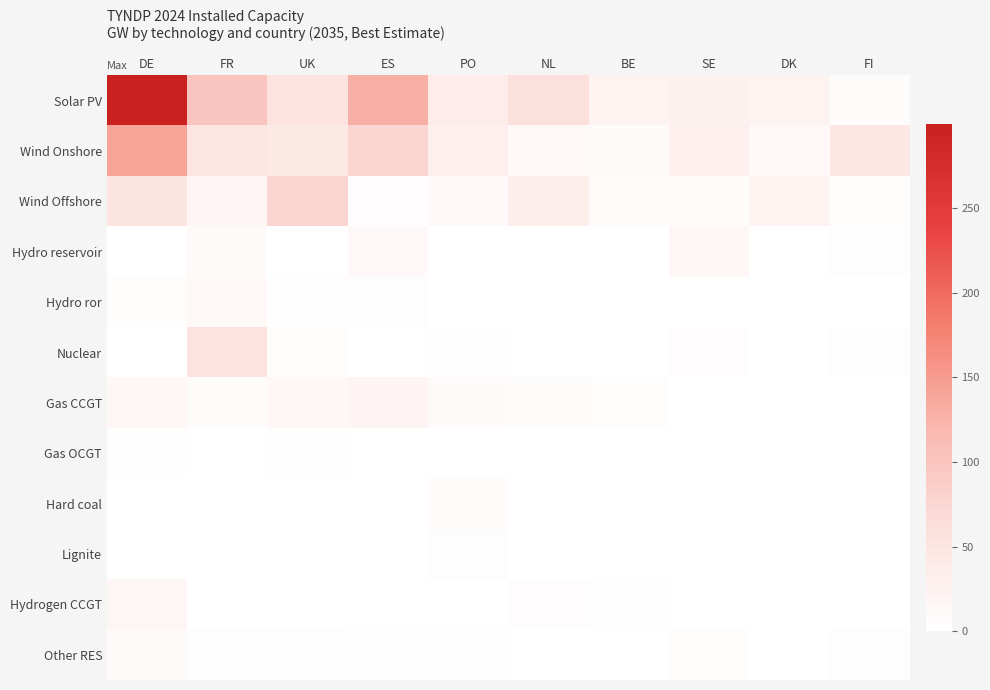

Rank the series by their maximum value, from lowest to highest.

Gas OCGT, Lignite, Hard coal, Other RES, Hydro ror, Hydro reservoir, Hydrogen CCGT, Gas CCGT, Nuclear, Wind Offshore, Wind Onshore, Solar PV